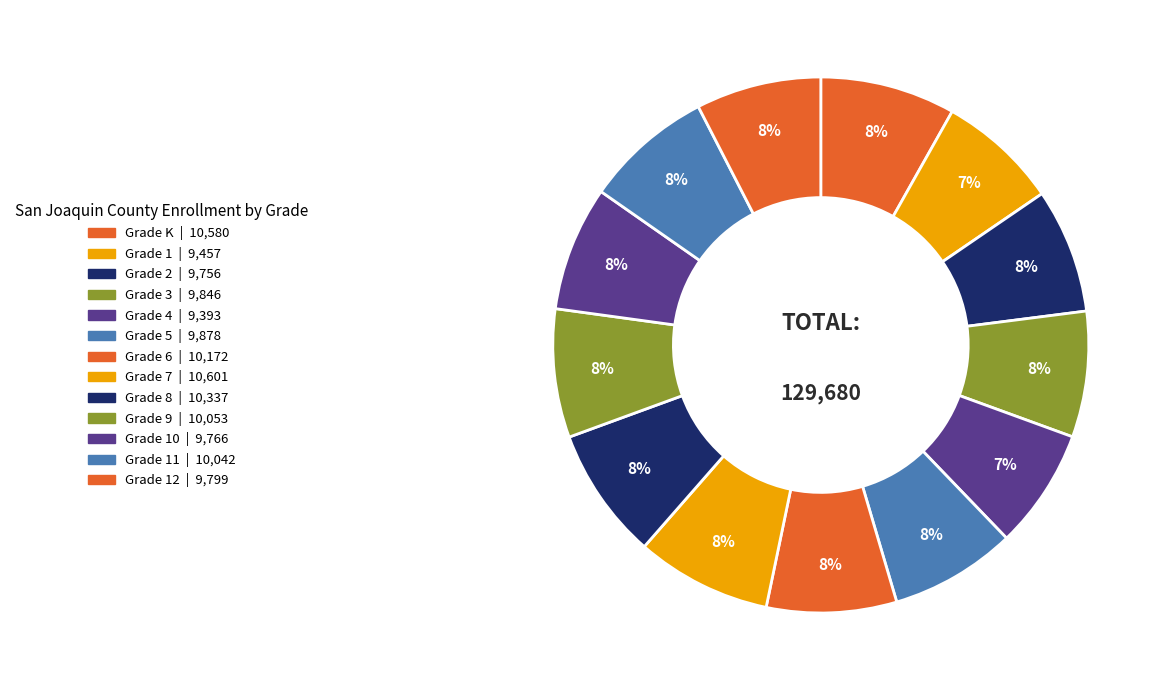

Which category has the biggest portion of the pie?

Grade 7